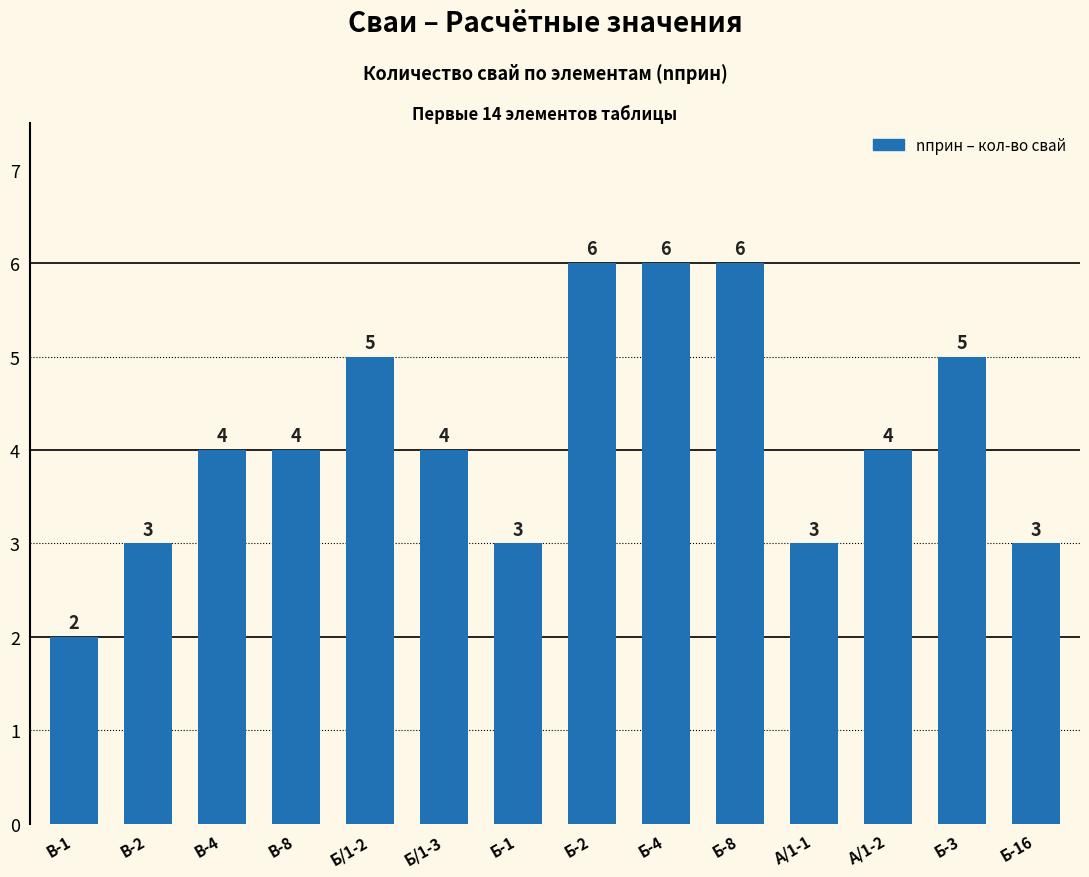

The chart shows a value of 2 at Б-4. True or false?

False